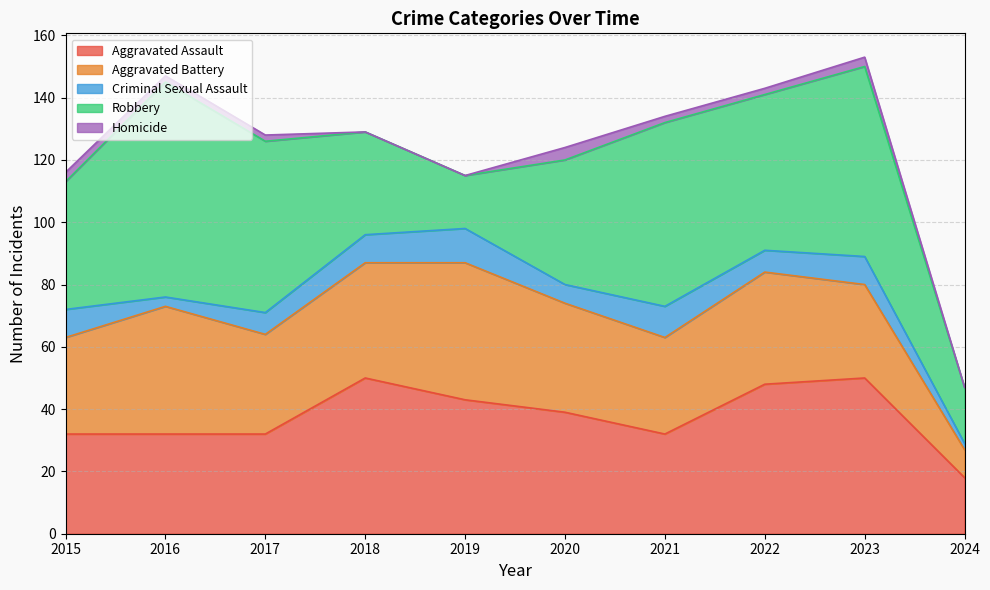

What are all the series names shown in the legend?

Aggravated Assault, Aggravated Battery, Criminal Sexual Assault, Robbery, Homicide